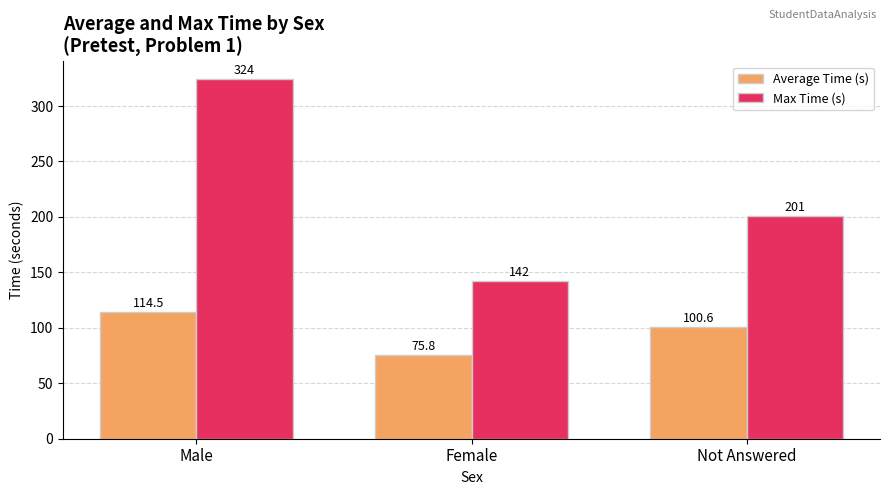

The Average Time (s) series shows 75.8 at Female. True or false?

True